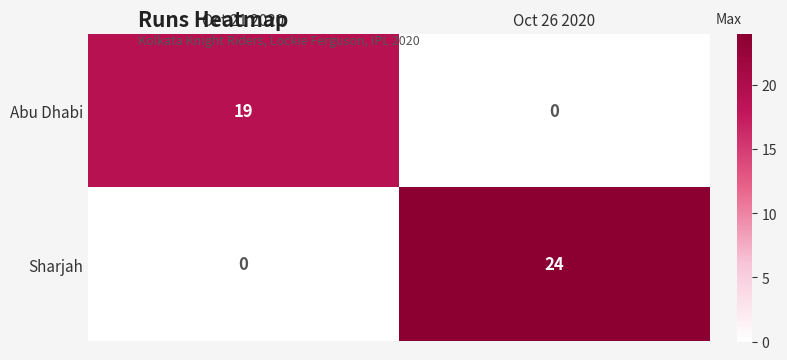

Reading left to right, transcribe all the data shown in this chart.

Abu Dhabi: Oct 21 2020=19	Oct 26 2020=0
Sharjah: Oct 21 2020=0	Oct 26 2020=24